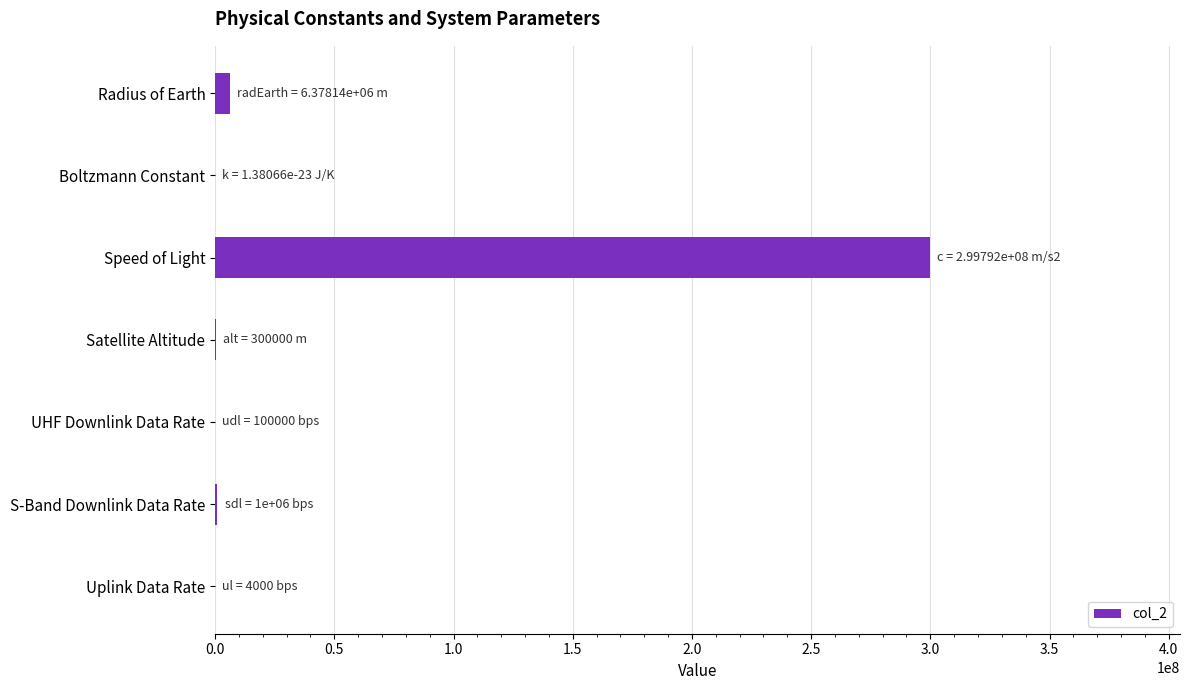

What is the sum of all values?

307574535.0